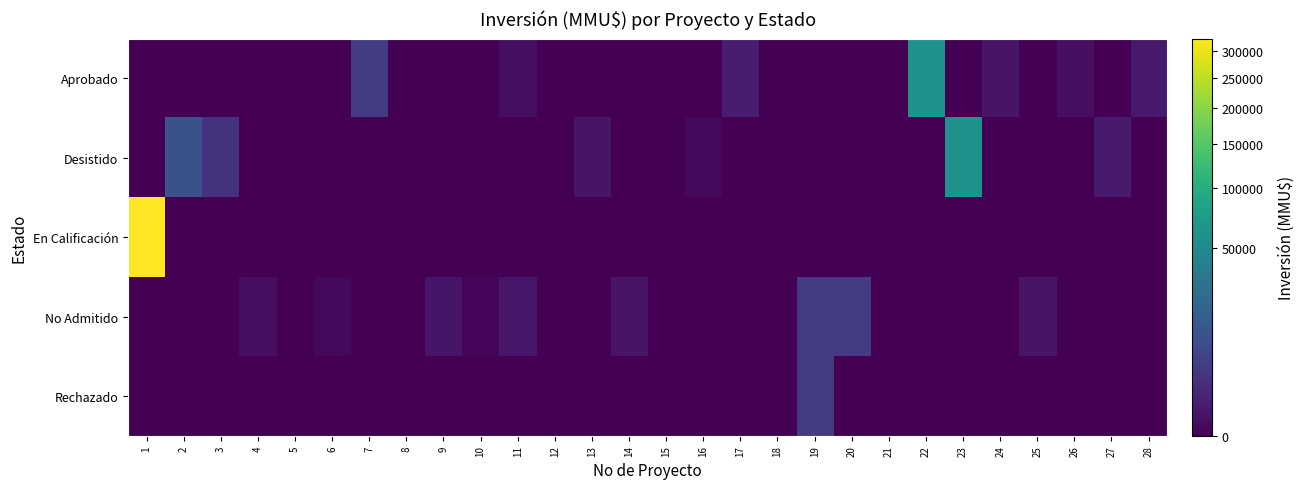

Reading left to right, extract all data points from this chart.

Aprobado: 1=0	2=0	3=0	4=0	5=0	6=0	7=4000	8=0	9=0	10=0	11=80	12=0	13=0	14=0	15=0	16=0	17=500	18=0	19=0	20=0	21=0	22=60000	23=0	24=200	25=0	26=100	27=0	28=410
Desistido: 1=0	2=9903	3=2600	4=0	5=0	6=0	7=0	8=0	9=0	10=0	11=0	12=0	13=200	14=0	15=0	16=22	17=0	18=0	19=0	20=0	21=0	22=0	23=60000	24=0	25=0	26=0	27=480	28=0
En Calificación: 1=324020	2=0	3=0	4=0	5=0	6=0	7=0	8=0	9=0	10=0	11=0	12=0	13=0	14=0	15=0	16=0	17=0	18=0	19=0	20=0	21=0	22=0	23=0	24=0	25=0	26=0	27=0	28=0
No Admitido: 1=0	2=0	3=0	4=100	5=0	6=22	7=0	8=0	9=234	10=10	11=300	12=0	13=0	14=200	15=0	16=0	17=0	18=0	19=4000	20=4000	21=0	22=0	23=0	24=0	25=200	26=0	27=0	28=0
Rechazado: 1=0	2=0	3=0	4=0	5=0	6=0	7=0	8=0	9=0	10=0	11=0	12=0	13=0	14=0	15=0	16=0	17=0	18=0	19=4000	20=0	21=0	22=0	23=0	24=0	25=0	26=0	27=0	28=0